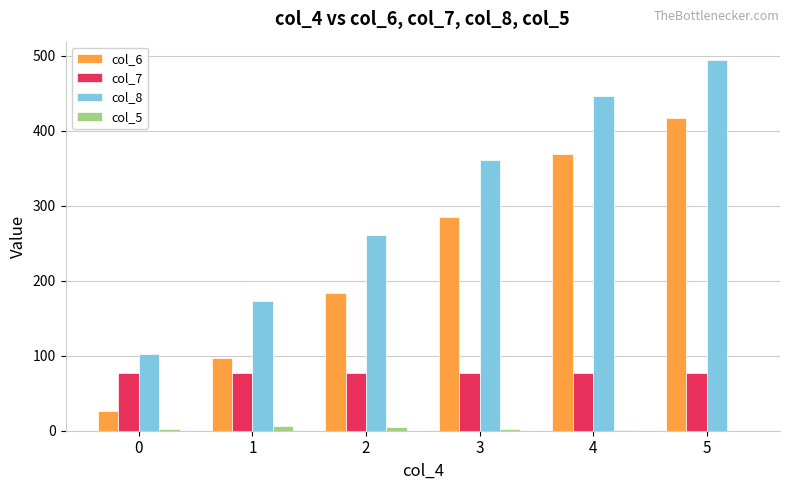

What is the highest value of the col_7 series?

77.0